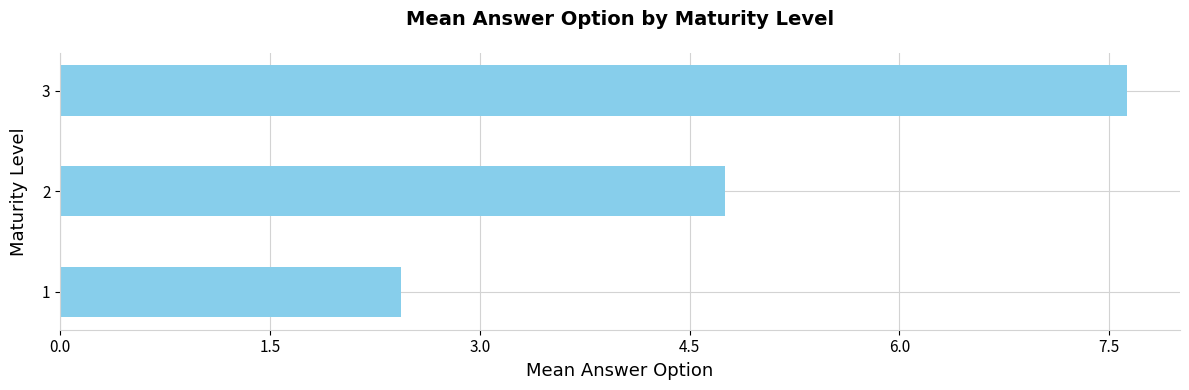

Reading top to bottom, transcribe all the data shown in this chart.

7.6	4.8	2.4